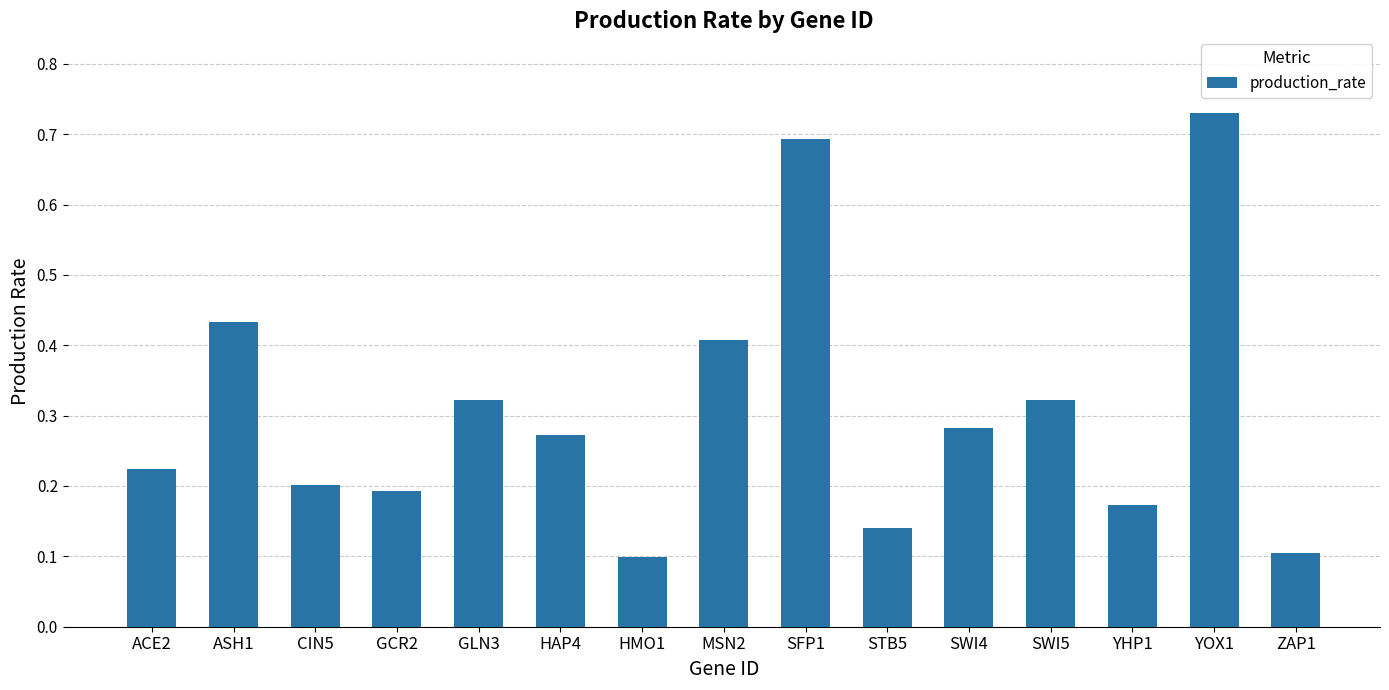

What is the change in value from CIN5 to HAP4?

+0.1